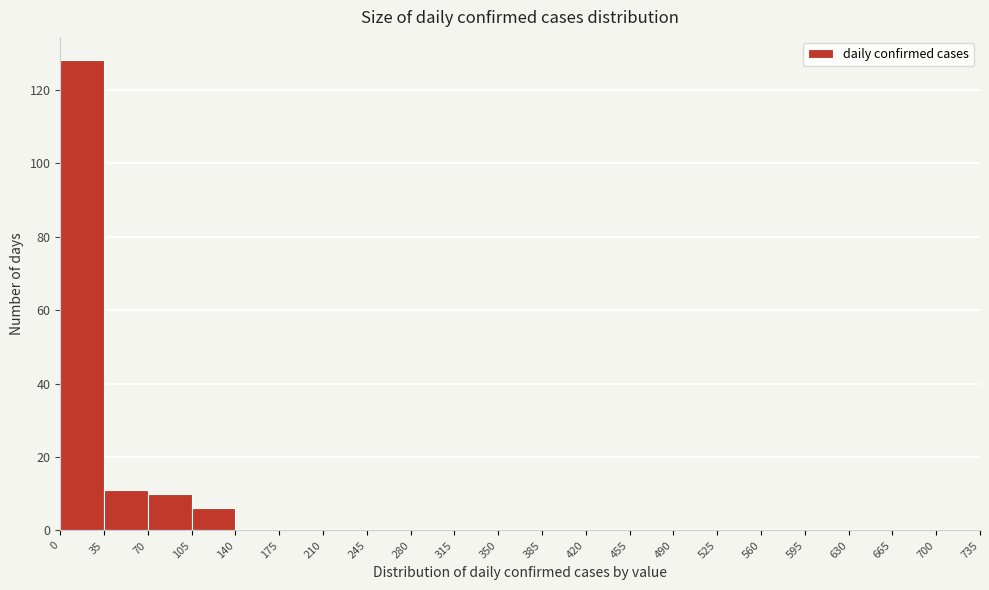

Over which range of the x-axis is the bar tallest?

0 to 35